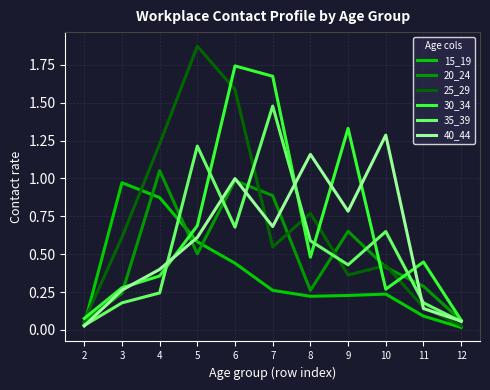

At which label does 30_34 reach its peak?

6